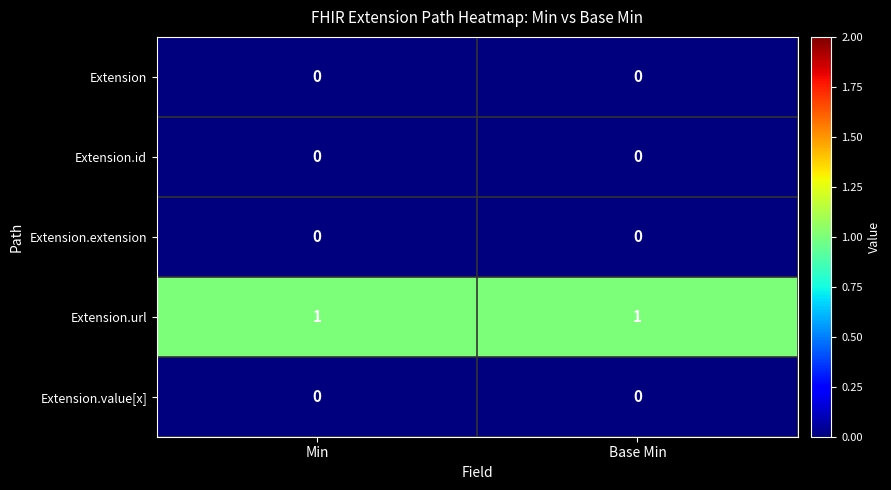

Count the number of categories in the chart.

2